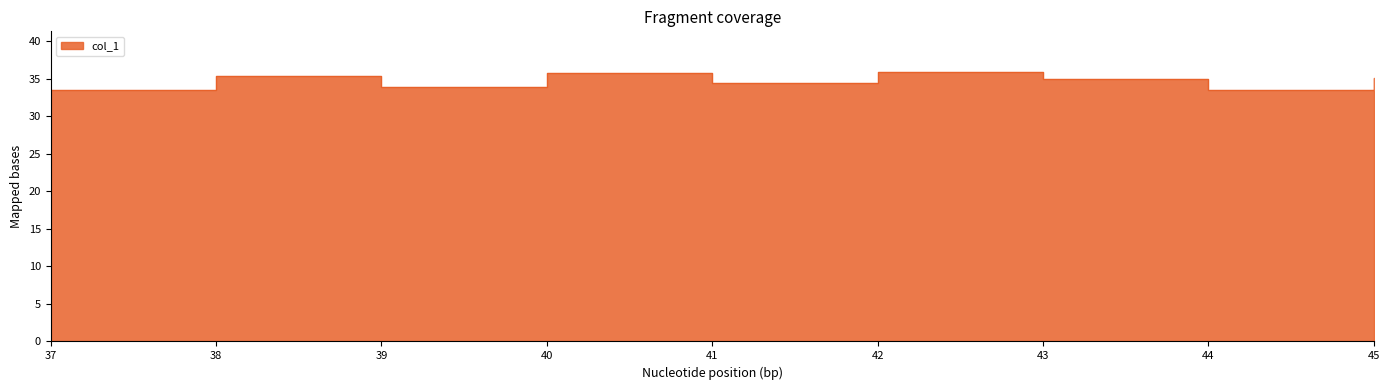

Which label corresponds to the smallest value in the chart?

44